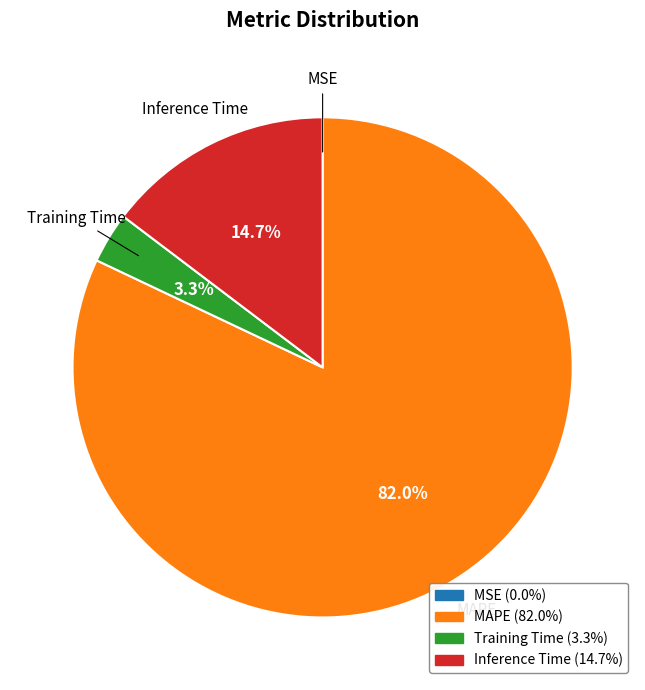

Do Inference Time and Training Time together represent more than half of the pie?

No